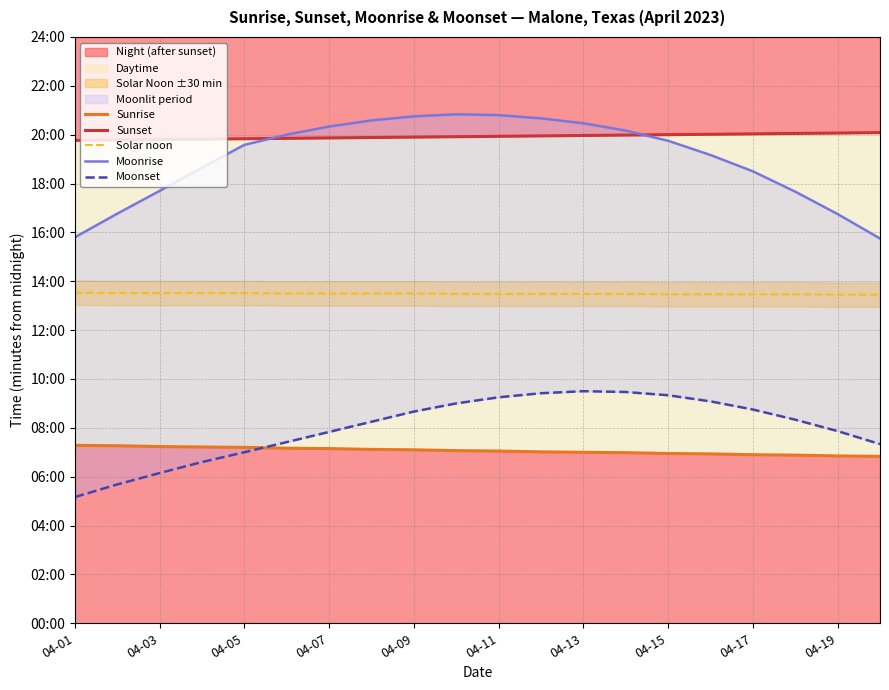

What is the difference between the maximum and minimum values in the Sunrise series?

27